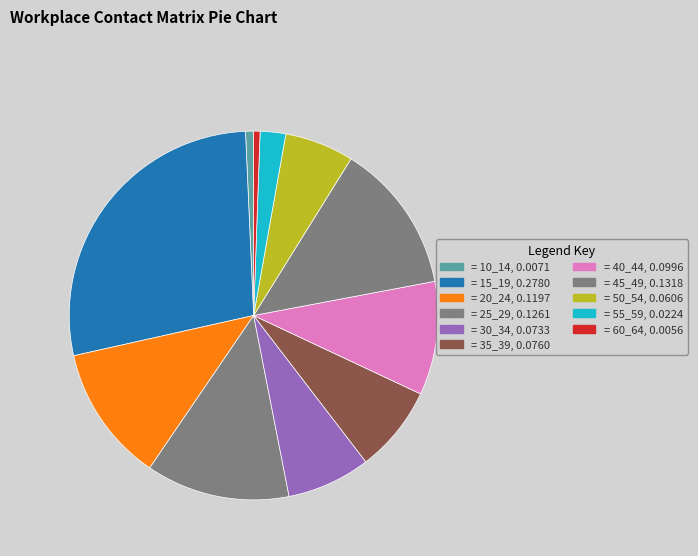

How many segments does this pie chart have?

11